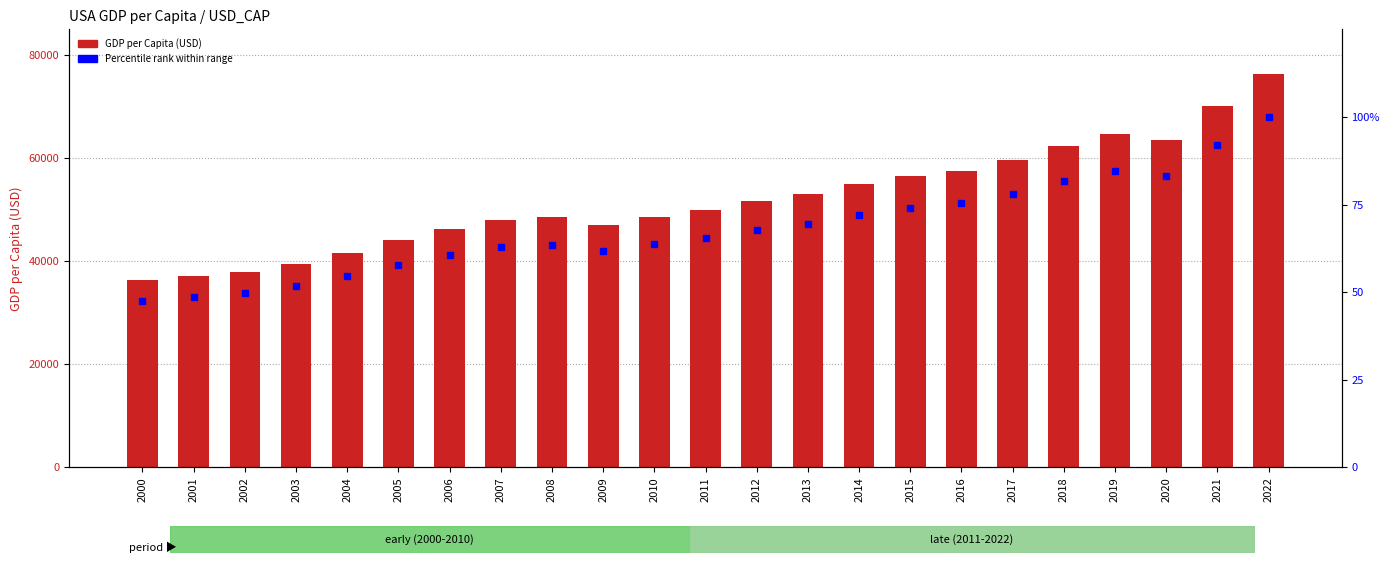

At which category does the chart reach its peak across all series?

2022